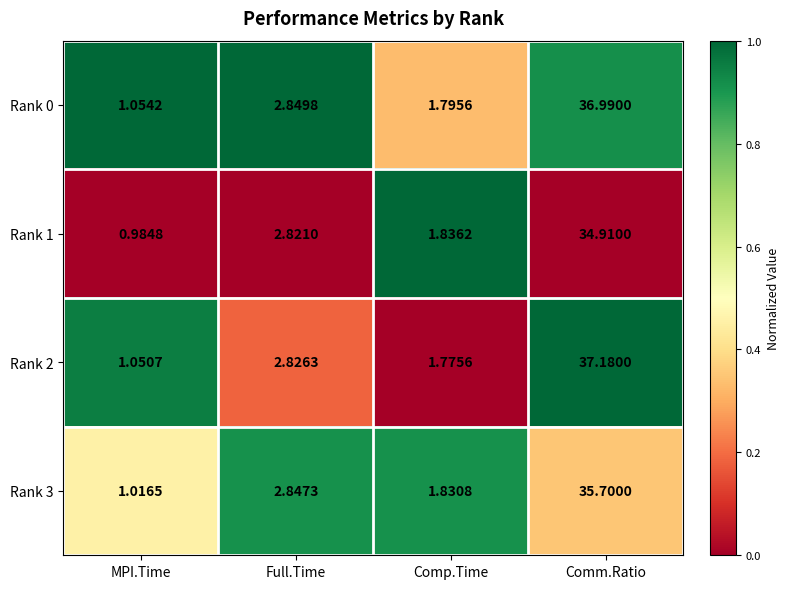

Which series has the largest total across all categories?

Rank 2